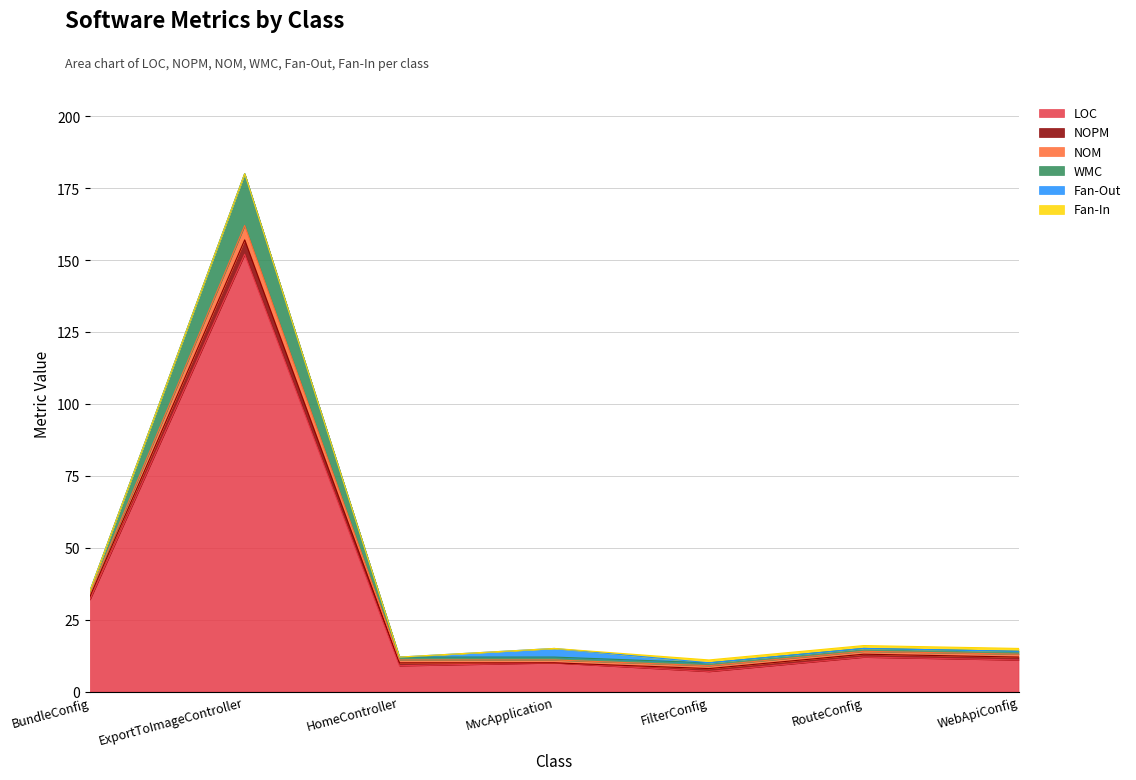

Count the number of categories in the chart.

7